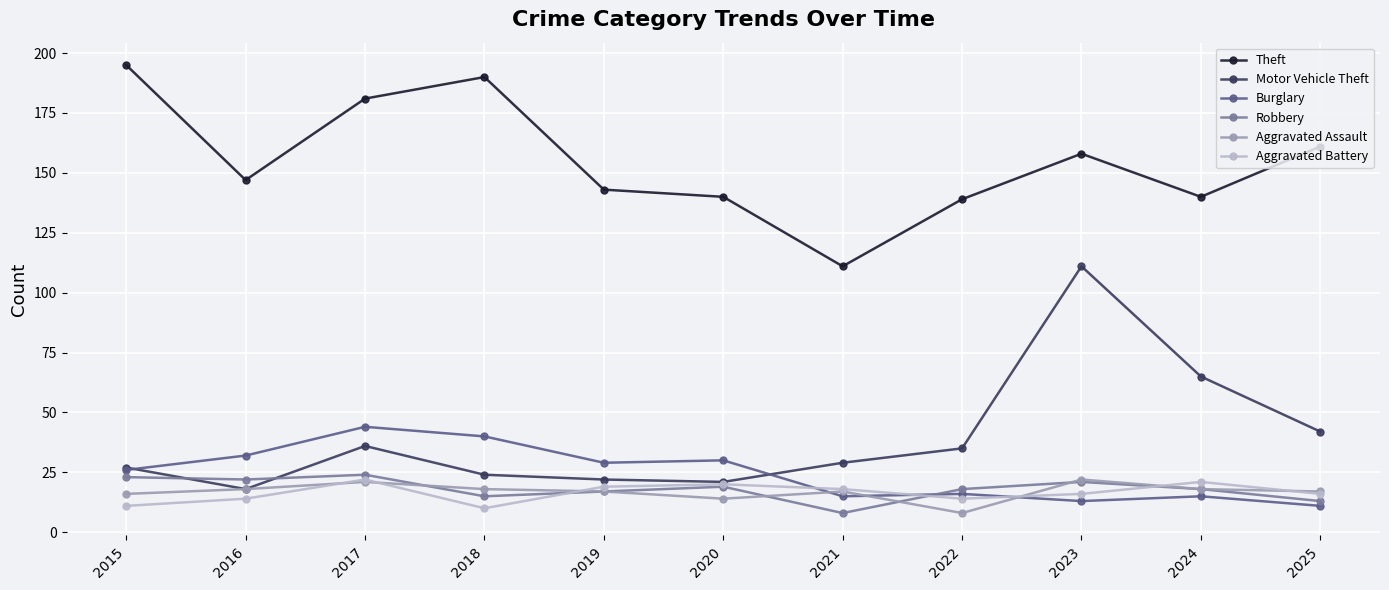

How many lines are shown in the chart?

6